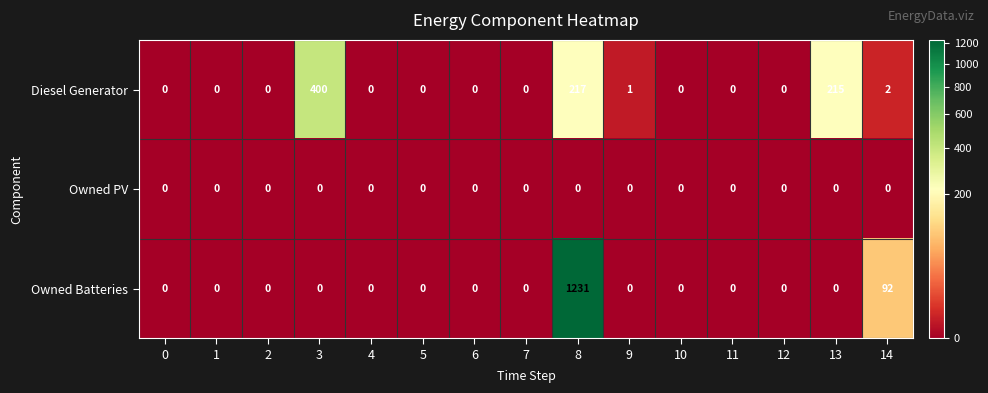

What is the maximum value shown in the chart?

1231